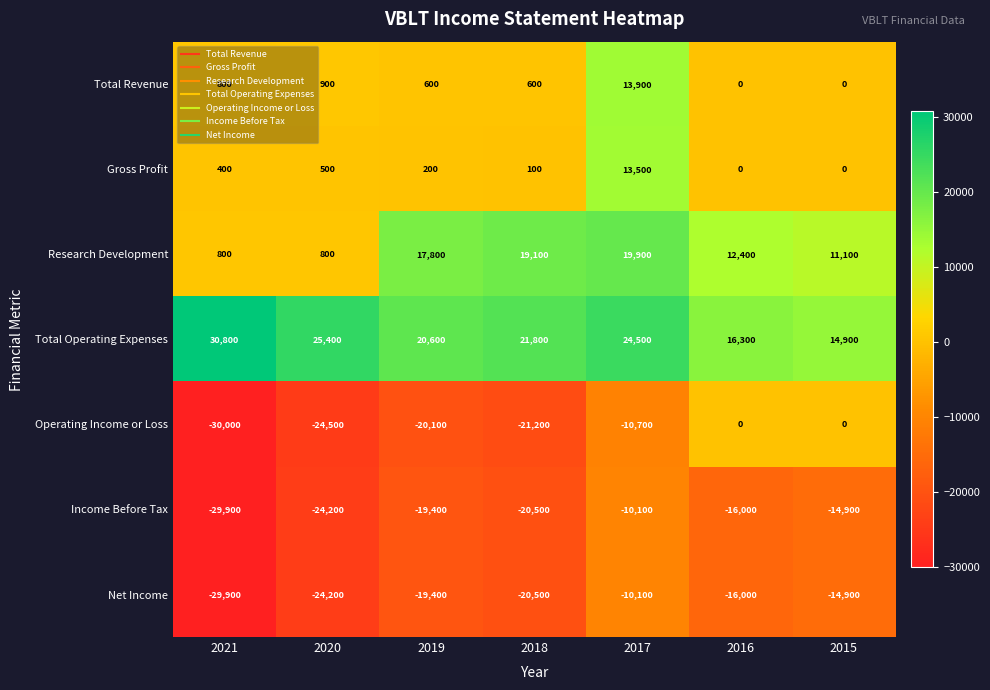

What is the total value across all series at 2015?

-3800